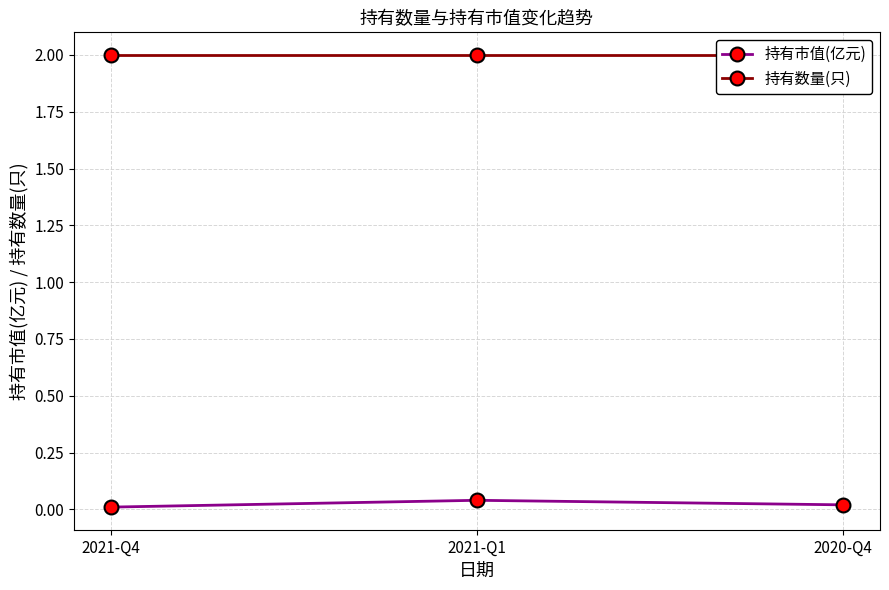

Rank the series by their average value, from highest to lowest.

持有数量(只), 持有市值(亿元)